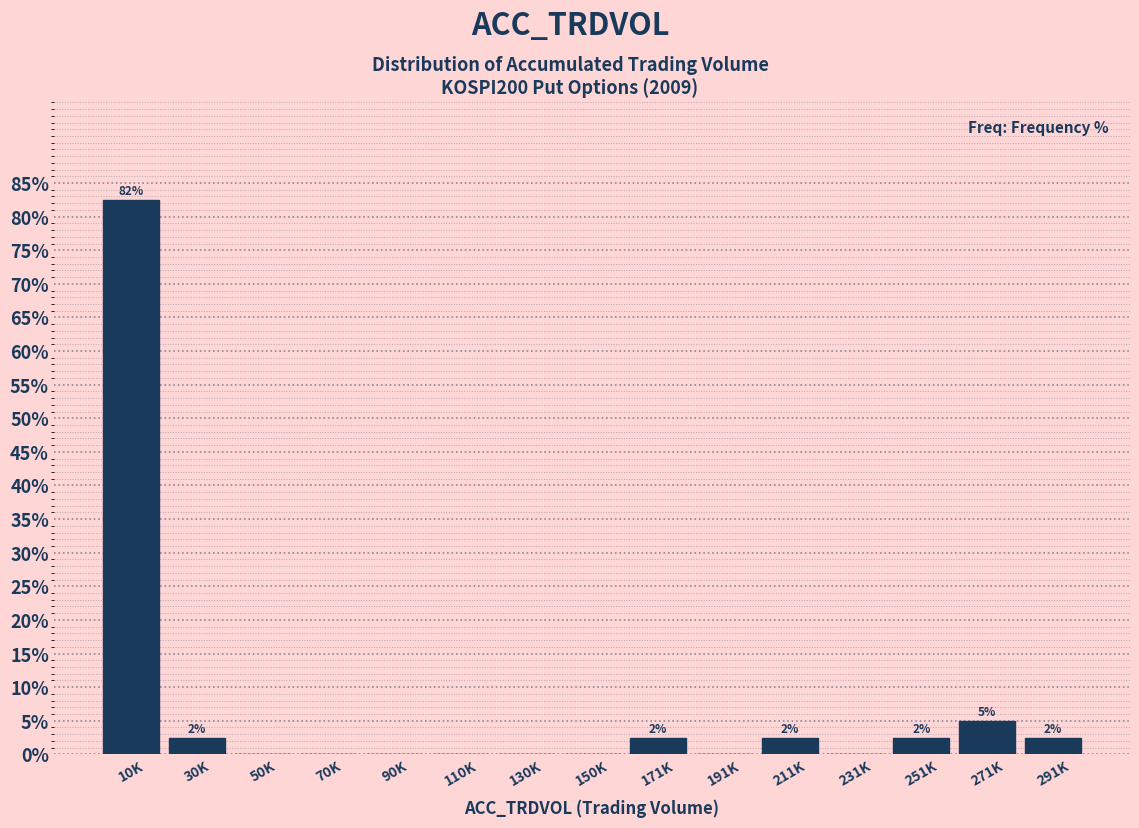

Reading left to right, list all the values displayed in this chart.

10K=82.5	30K=2.5	50K=0.0	70K=0.0	90K=0.0	110K=0.0	130K=0.0	150K=0.0	171K=2.5	191K=0.0	211K=2.5	231K=0.0	251K=2.5	271K=5.0	291K=2.5